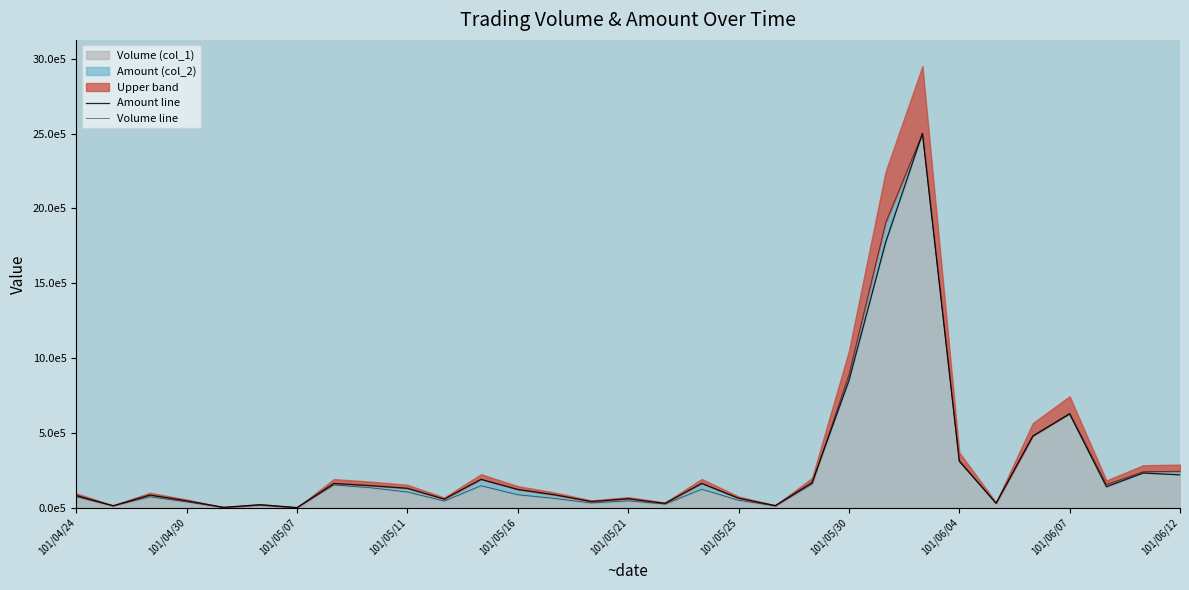

Rank the series at 16 from highest to lowest value.

Amount line, Volume line